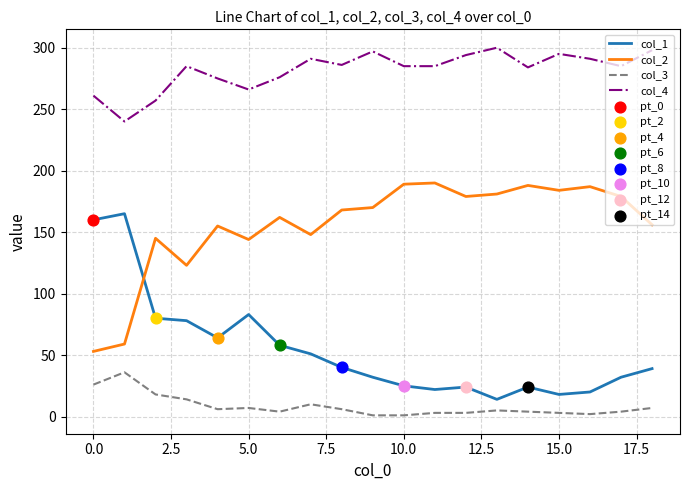

Which series has the largest total across all categories?

col_4